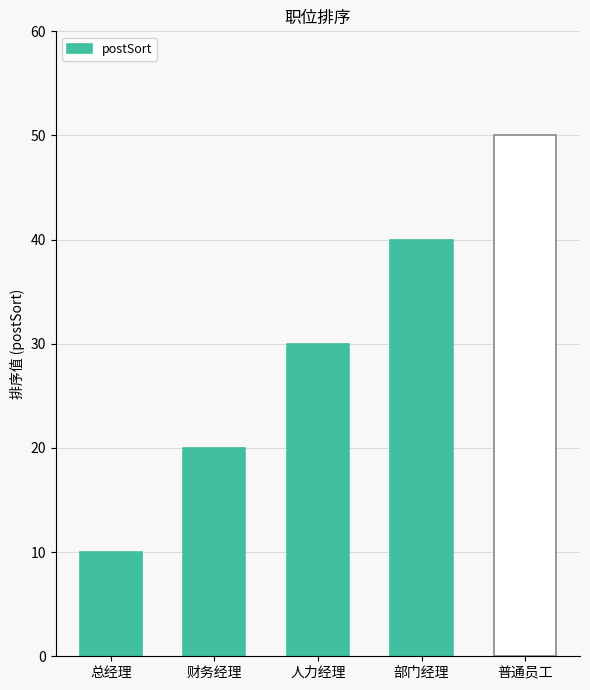

What is the greatest value displayed?

50